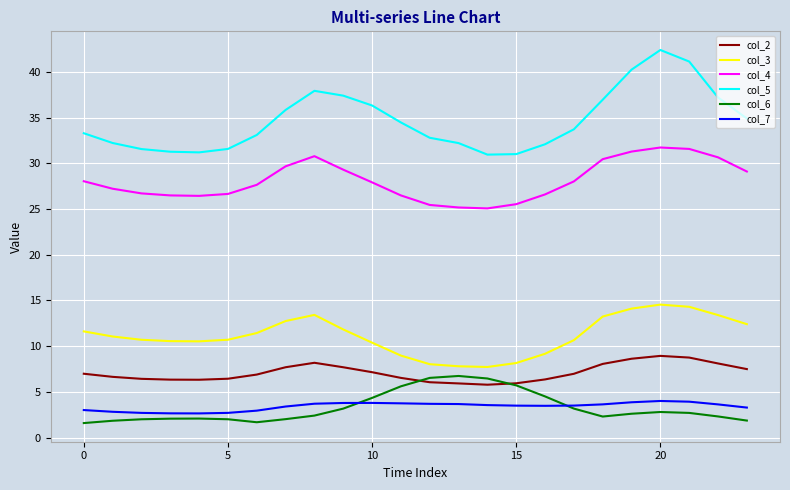

True or false: col_3 has more than 0 points higher than both neighbors.

True